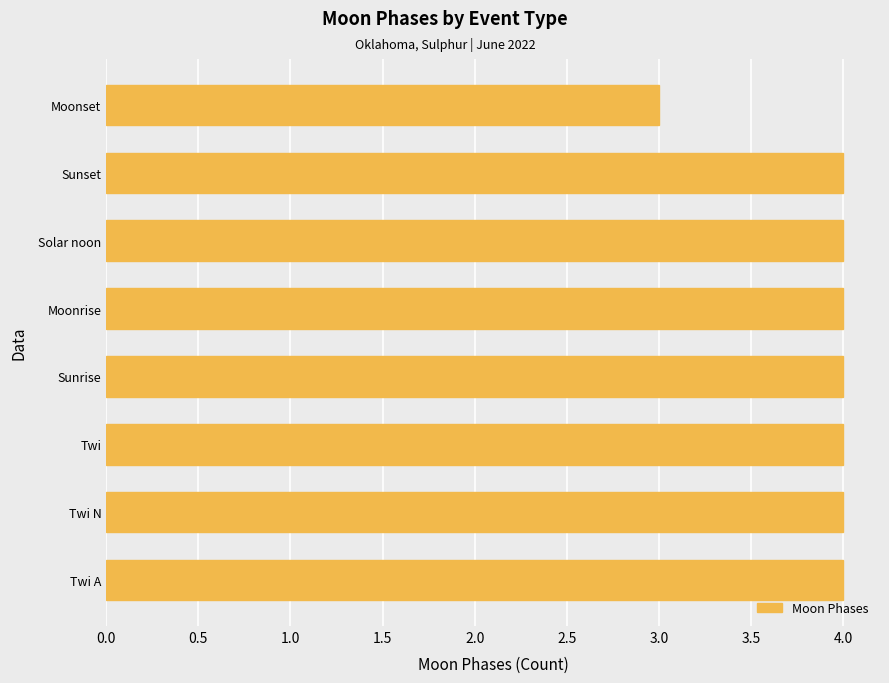

What is the minimum value shown in the chart?

3